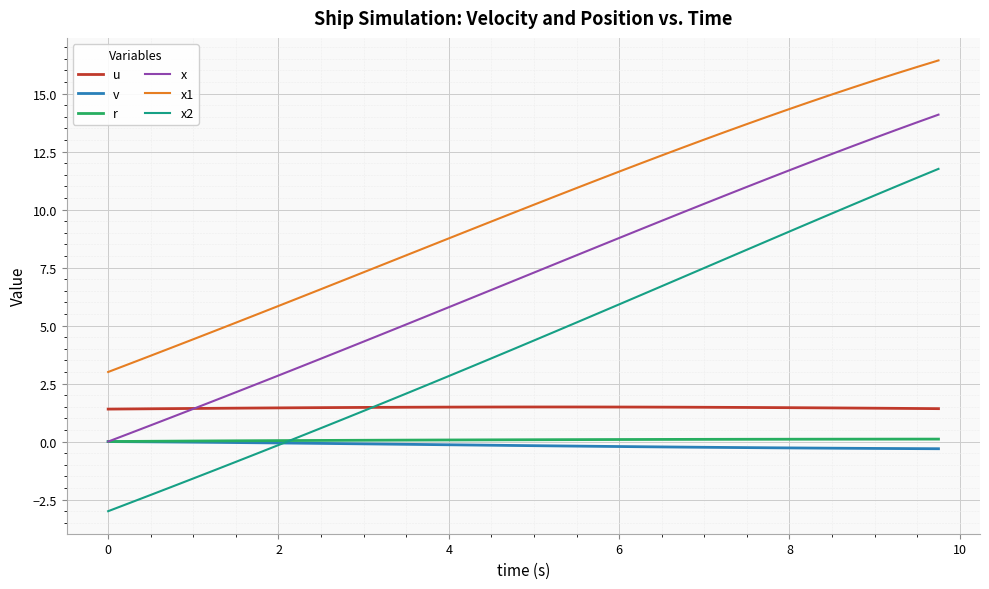

What is the greatest value displayed?

16.4